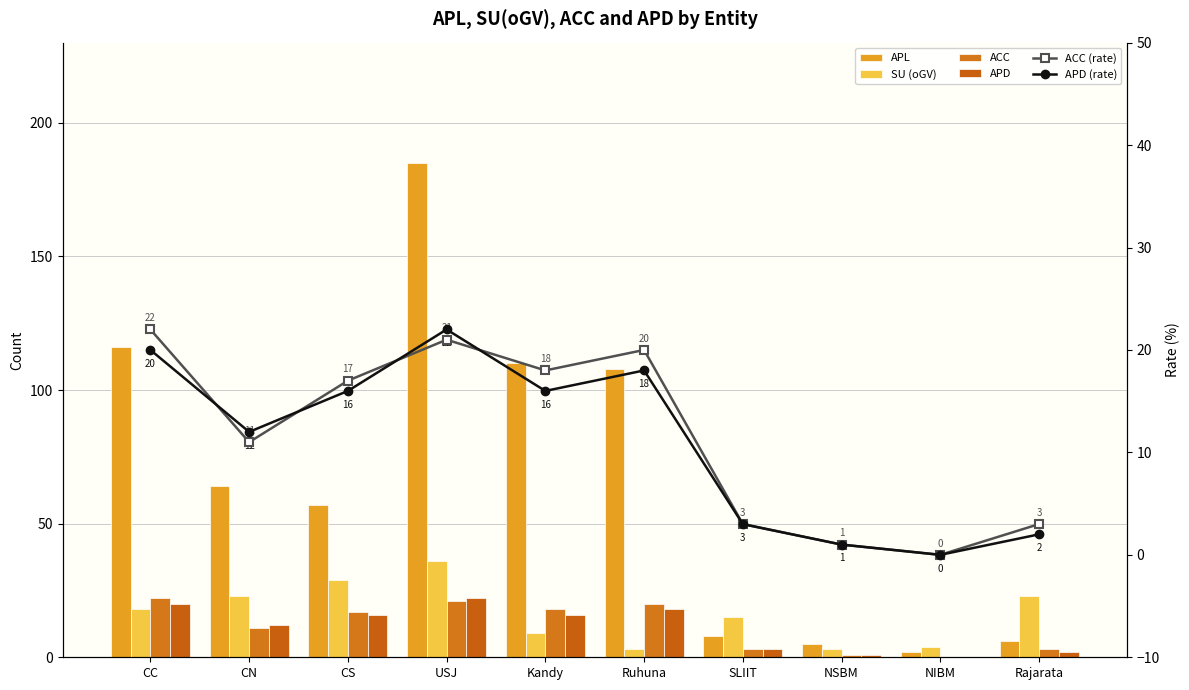

What is the label of the 1st bar from the right?

Rajarata